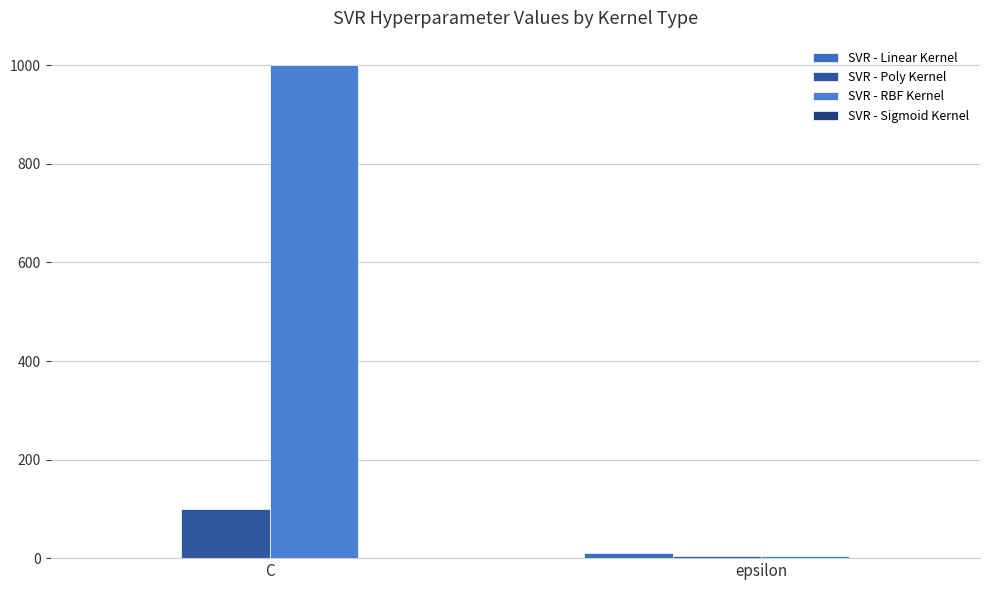

What is the sum of all SVR - Sigmoid Kernel values?

2